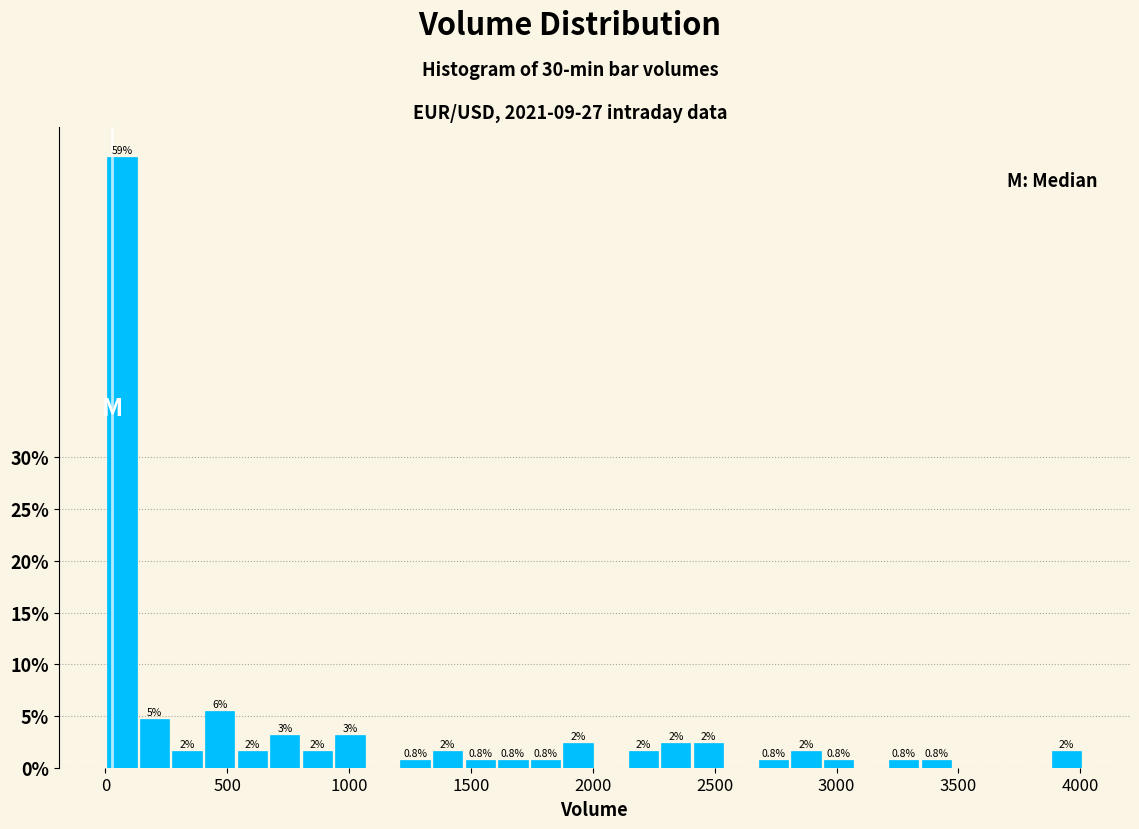

Around what value on the x-axis is the tallest bar? Give the approximate position of its centre, as read against the axis.

50